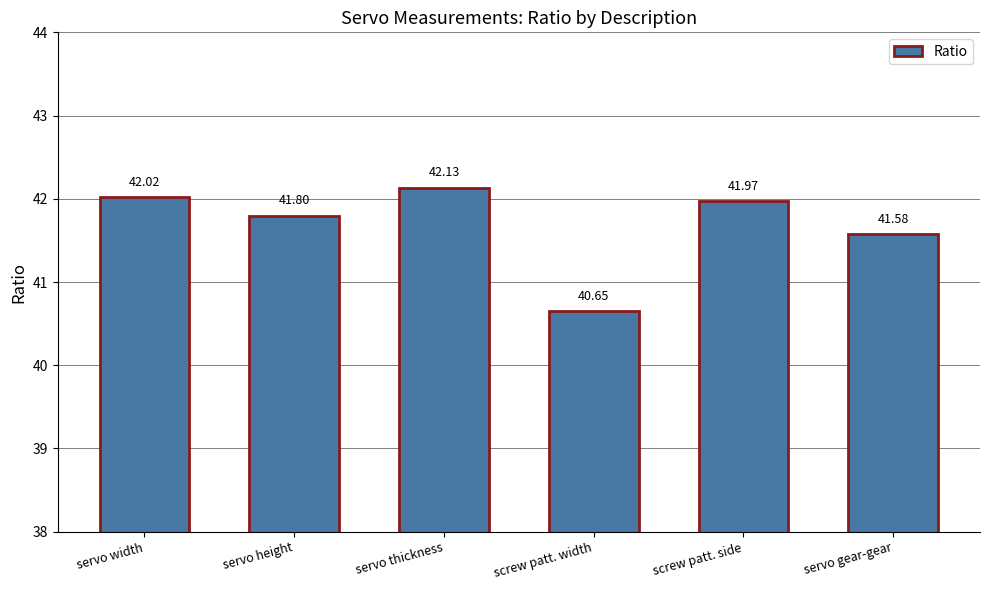

The chart shows a value of 58.5 at servo width. True or false?

False